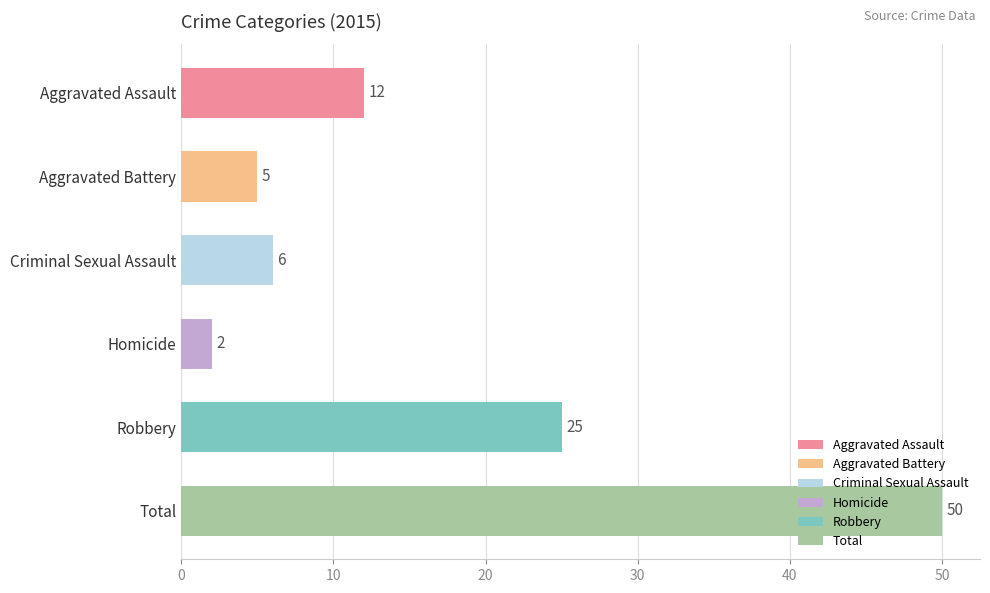

What is the label of the 4th bar from the left?

Homicide